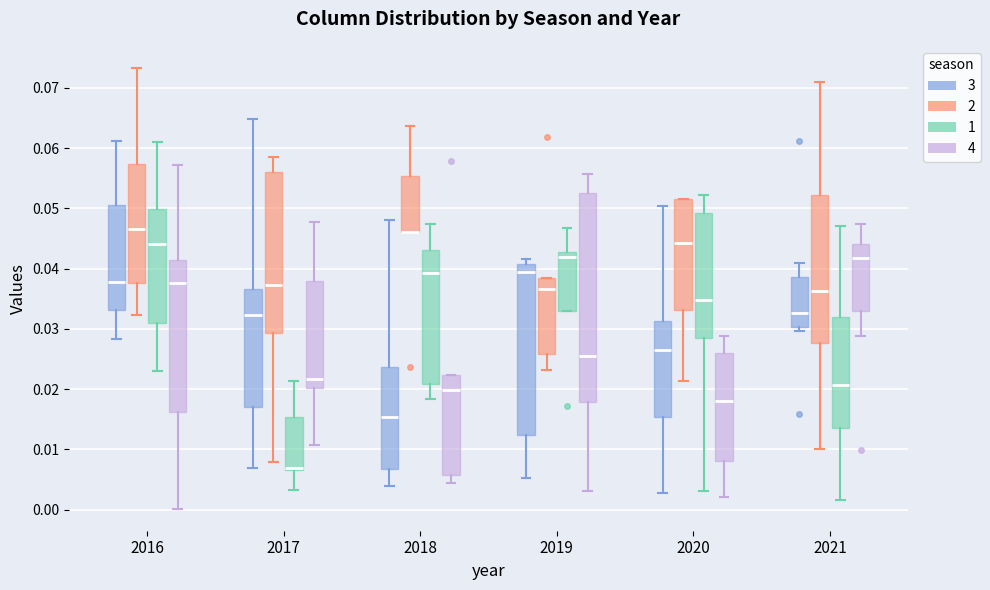

Reading left to right, transcribe this box plot: for each box, give where its median line is, the range the box spans, and where its two whiskers end, as read against the y-axis. The values are not printed on the chart, so give them approximately, as read against the axis.

2016 (3): median 0.038, box 0.033 to 0.051, whiskers 0.028 to 0.061
2016 (2): median 0.047, box 0.038 to 0.057, whiskers 0.032 to 0.073
2016 (1): median 0.044, box 0.031 to 0.050, whiskers 0.023 to 0.061
2016 (4): median 0.038, box 0.016 to 0.041, whiskers 0.000 to 0.057
2017 (3): median 0.032, box 0.017 to 0.037, whiskers 0.007 to 0.065
2017 (2): median 0.037, box 0.029 to 0.056, whiskers 0.008 to 0.059
2017 (1): median 0.007 (just above the box's lower edge), box 0.007 to 0.015, whiskers 0.003 to 0.021
2017 (4): median 0.022, box 0.020 to 0.038, whiskers 0.011 to 0.048
2018 (3): median 0.015, box 0.007 to 0.024, whiskers 0.004 to 0.048
2018 (2): median 0.046 (drawn on the box's lower edge), box 0.046 to 0.055, whiskers 0.046 to 0.064
2018 (1): median 0.039, box 0.021 to 0.043, whiskers 0.018 to 0.047
2018 (4): median 0.020, box 0.006 to 0.022, whiskers 0.004 to 0.022
2019 (3): median 0.039, box 0.012 to 0.041, whiskers 0.005 to 0.042
2019 (2): median 0.037, box 0.026 to 0.038, whiskers 0.023 to 0.038
2019 (1): median 0.042, box 0.033 to 0.043, whiskers 0.033 to 0.047
2019 (4): median 0.026, box 0.018 to 0.053, whiskers 0.003 to 0.056
2020 (3): median 0.026, box 0.015 to 0.031, whiskers 0.003 to 0.050
2020 (2): median 0.044, box 0.033 to 0.051, whiskers 0.021 to 0.052
2020 (1): median 0.035, box 0.028 to 0.049, whiskers 0.003 to 0.052
2020 (4): median 0.018, box 0.008 to 0.026, whiskers 0.002 to 0.029
2021 (3): median 0.033, box 0.030 to 0.039, whiskers 0.030 (just below the box's lower edge) to 0.041
2021 (2): median 0.036, box 0.028 to 0.052, whiskers 0.010 to 0.071
2021 (1): median 0.021, box 0.013 to 0.032, whiskers 0.002 to 0.047
2021 (4): median 0.042, box 0.033 to 0.044, whiskers 0.029 to 0.047